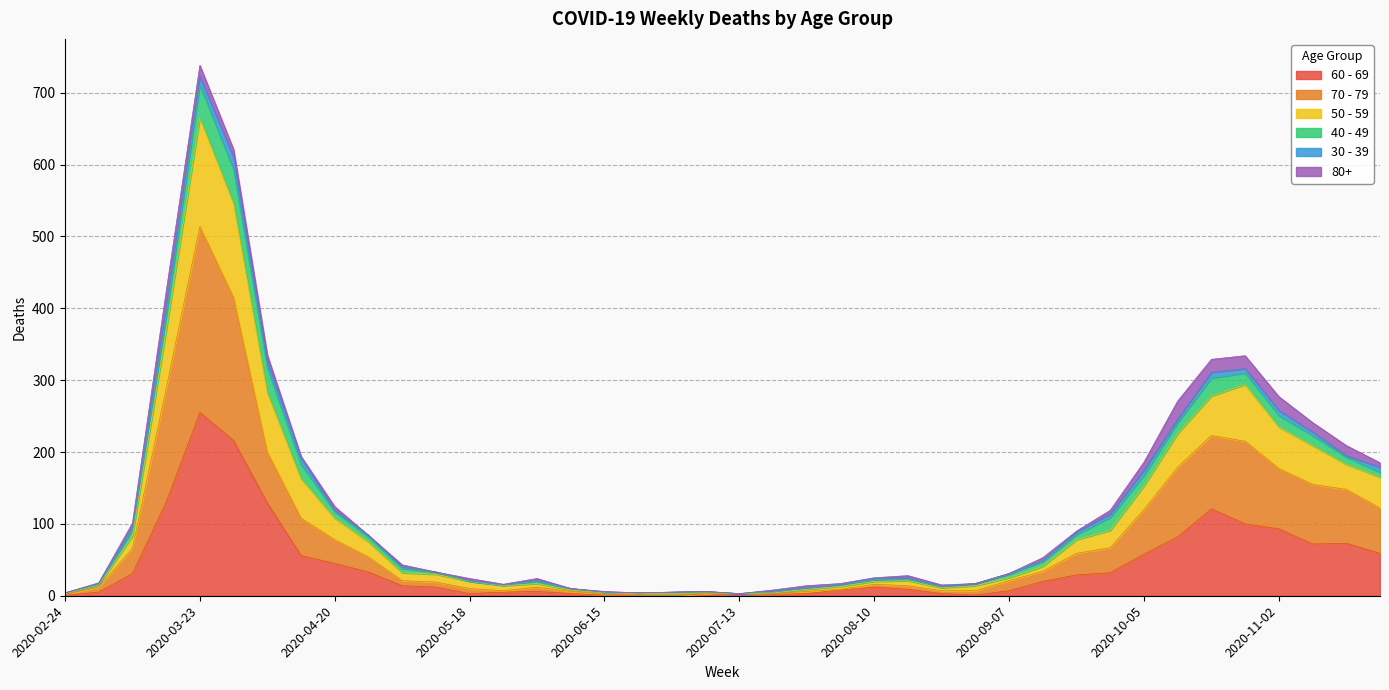

True or false: 50 - 59 and 70 - 79 cross at least once.

False